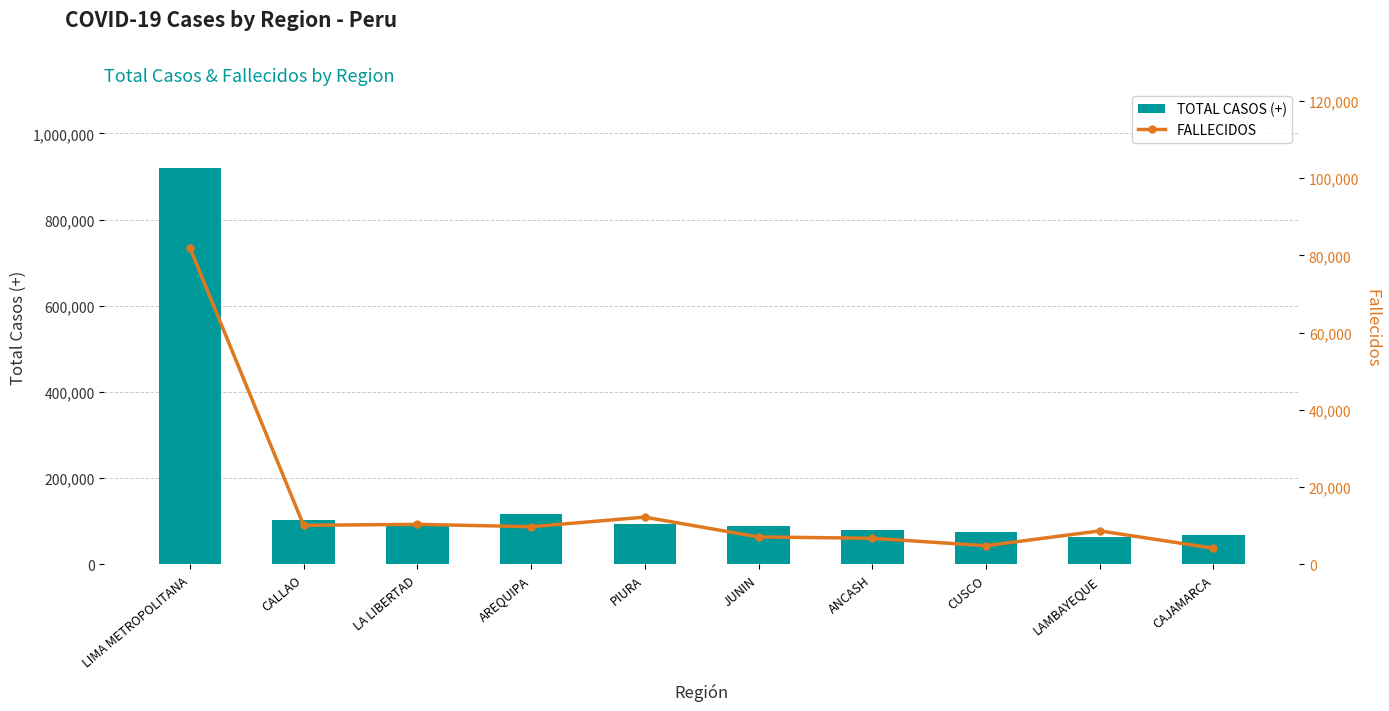

What is the minimum value for TOTAL CASOS (+)?

64055